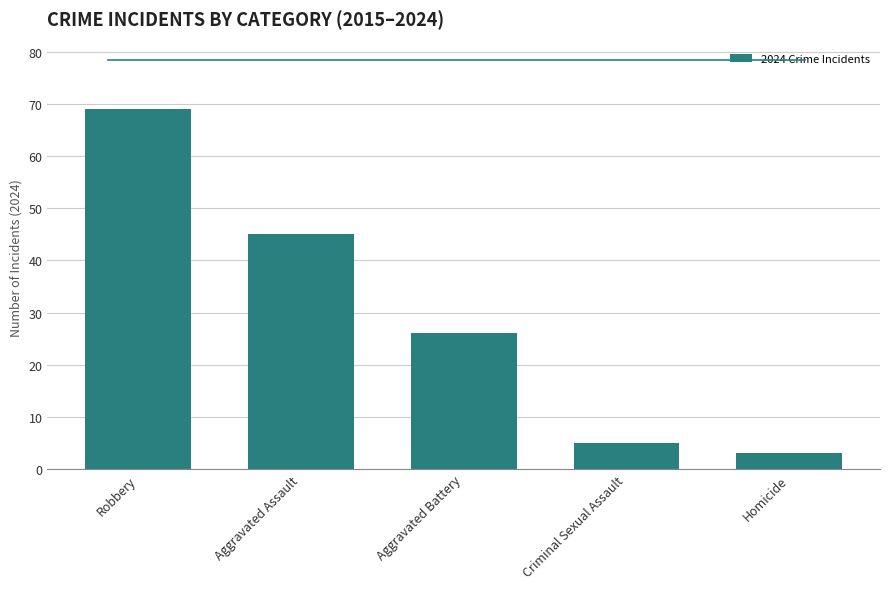

What is the difference between the values at Homicide and Robbery?

66